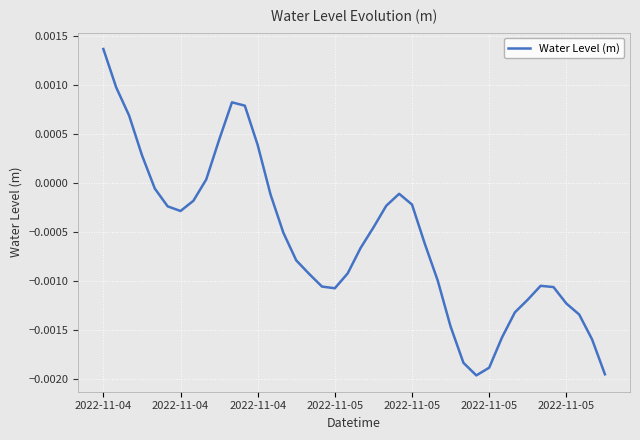

How many lines are shown in the chart?

1